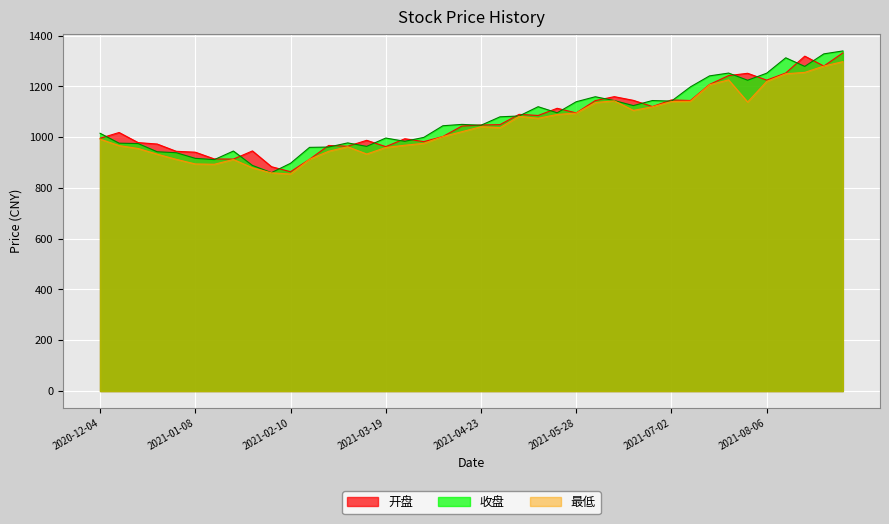

What is the sum of all 最低 values?

41810.9